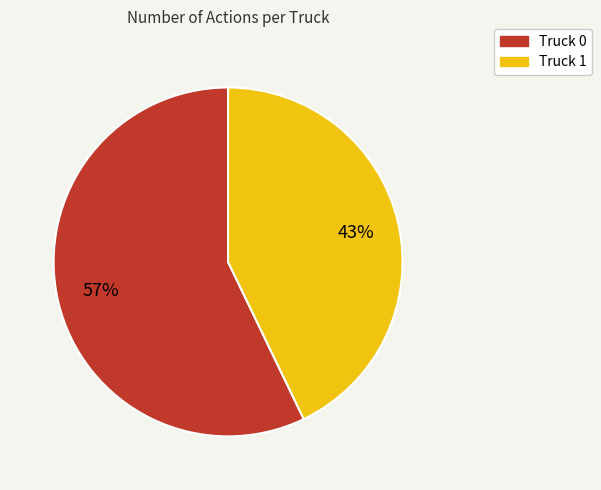

Is there a majority slice in this chart?

Yes